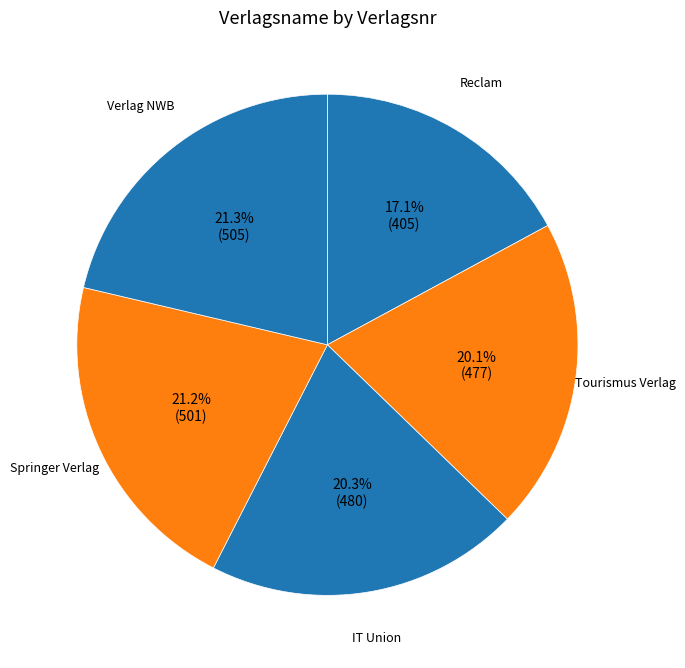

Count the number of slices in the pie.

5